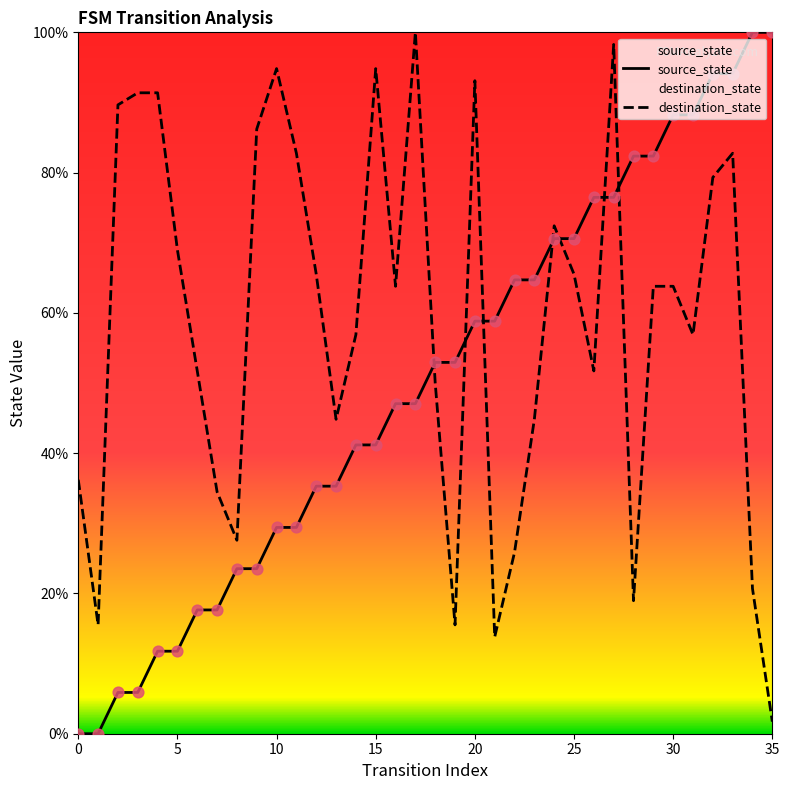

Is the value of destination_state at 13 greater than the value of source_state at 18?

No